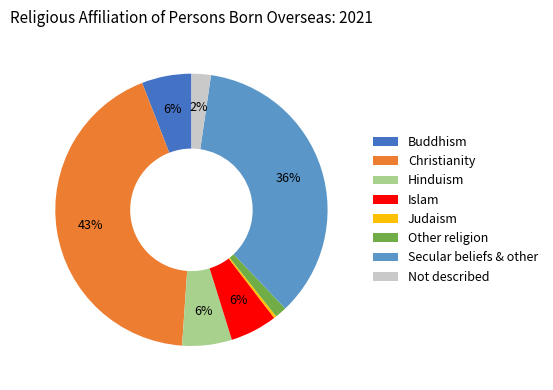

To the nearest percent, what is the combined percentage of Not described and Buddhism?

8%